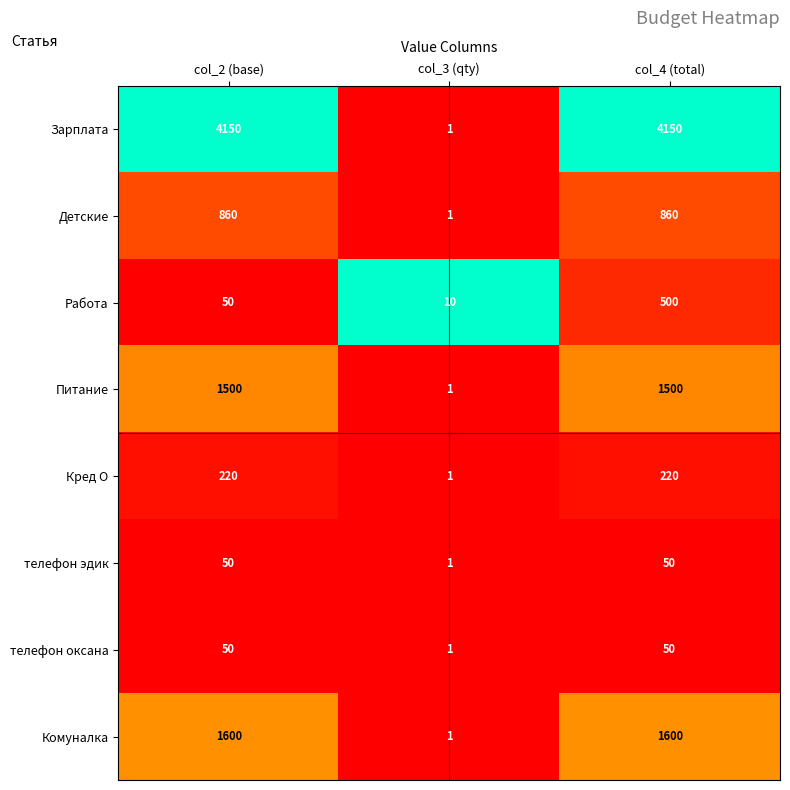

Reading left to right, what are all the values shown in this chart?

Зарплата: 4150	1	4150
Детские: 860	1	860
Работа: 50	10	500
Питание: 1500	1	1500
Кред О: 220	1	220
телефон эдик: 50	1	50
телефон оксана: 50	1	50
Комуналка: 1600	1	1600